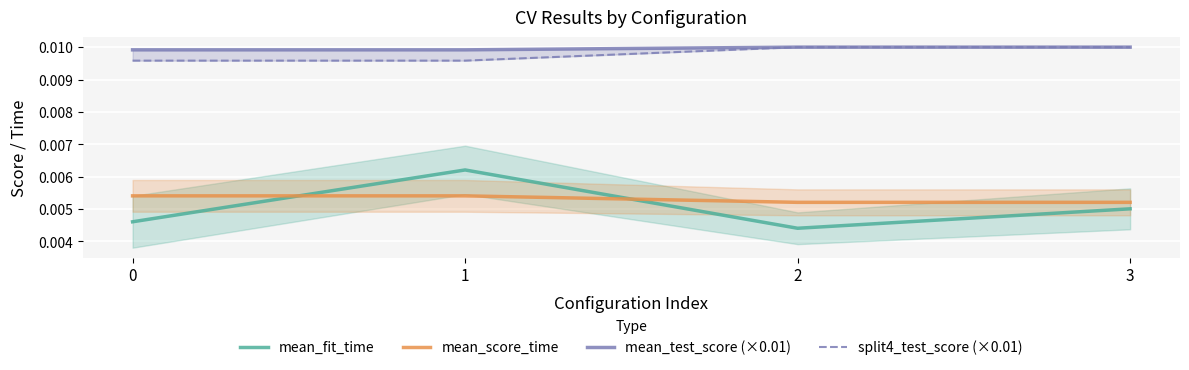

True or false: split4_test_score (×0.01) and mean_test_score (×0.01) intersect in this chart.

False